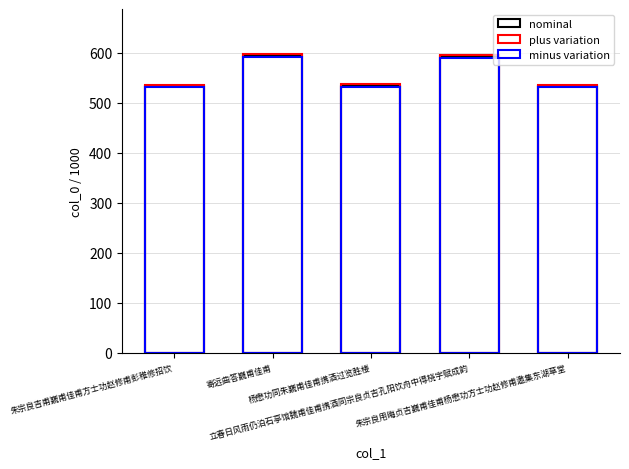

How many series are shown in this chart?

3